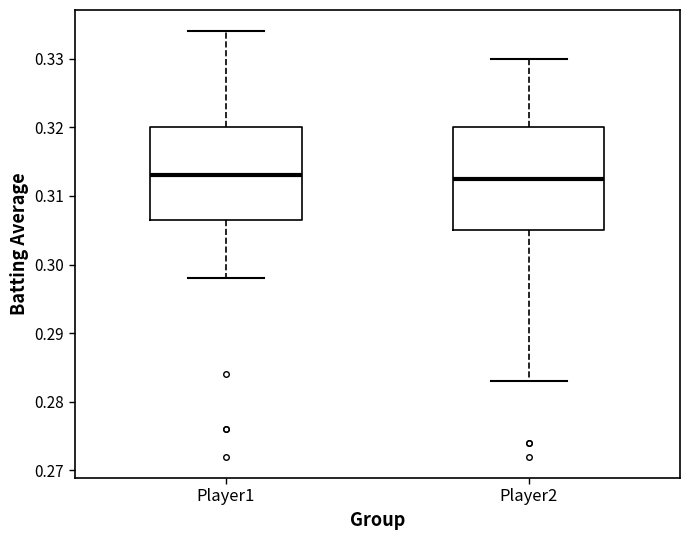

Reading left to right, transcribe this box plot: for each box, give where its median line is, the range the box spans, and where its two whiskers end, as read against the y-axis. The values are not printed on the chart, so give them approximately, as read against the axis.

Player1: median 0.313, box 0.307 to 0.320, whiskers 0.298 to 0.334
Player2: median 0.313, box 0.305 to 0.320, whiskers 0.283 to 0.330